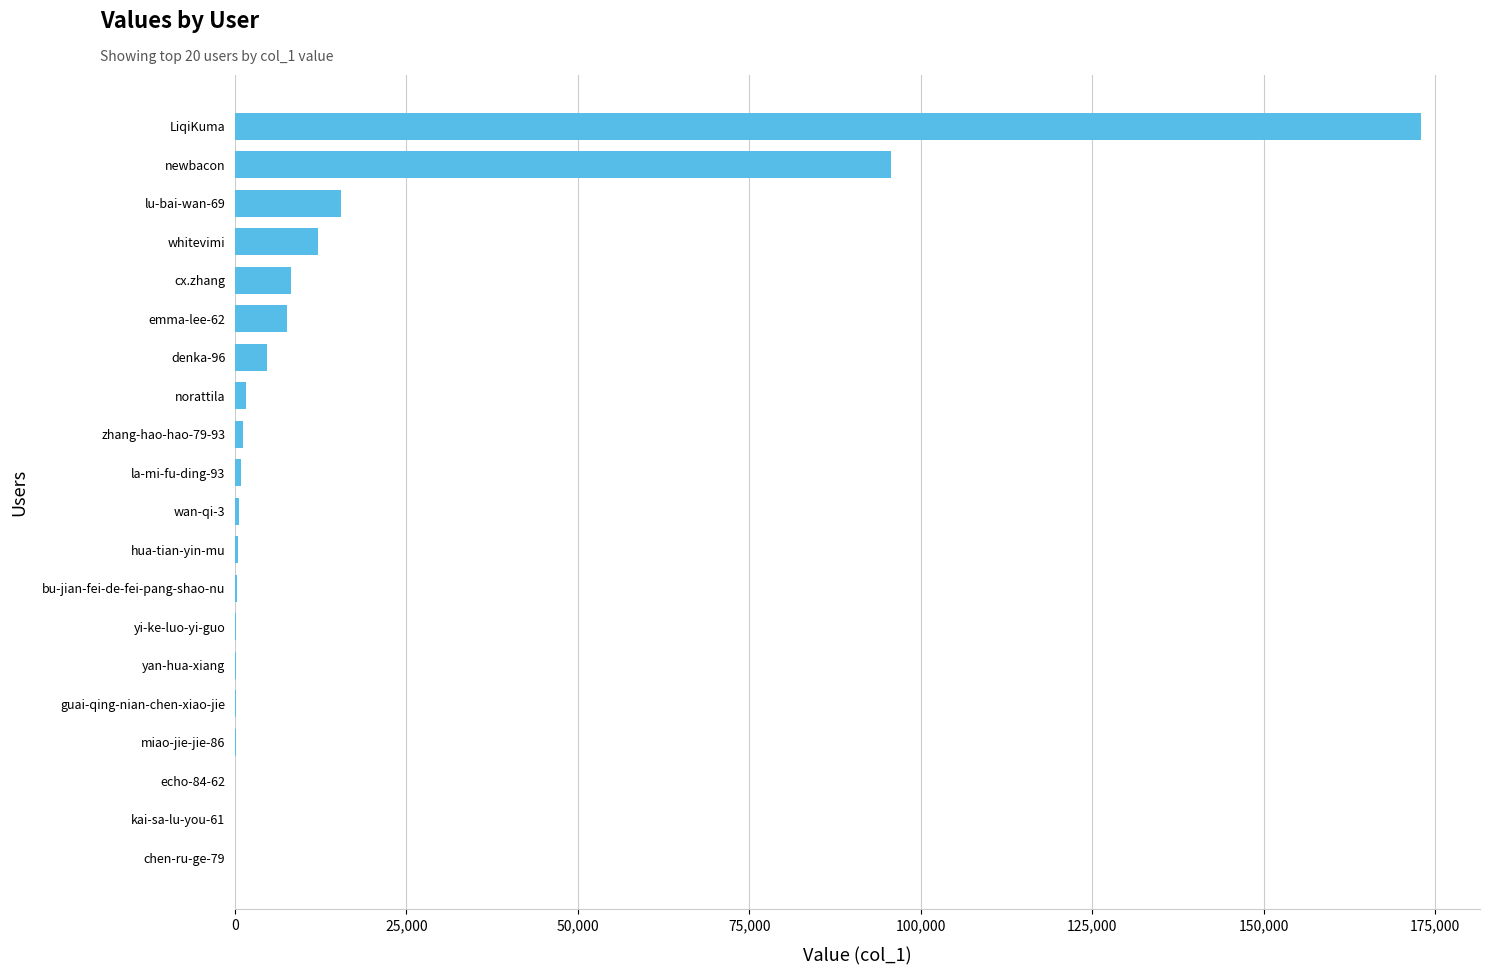

Which category has the highest value across all series?

LiqiKuma